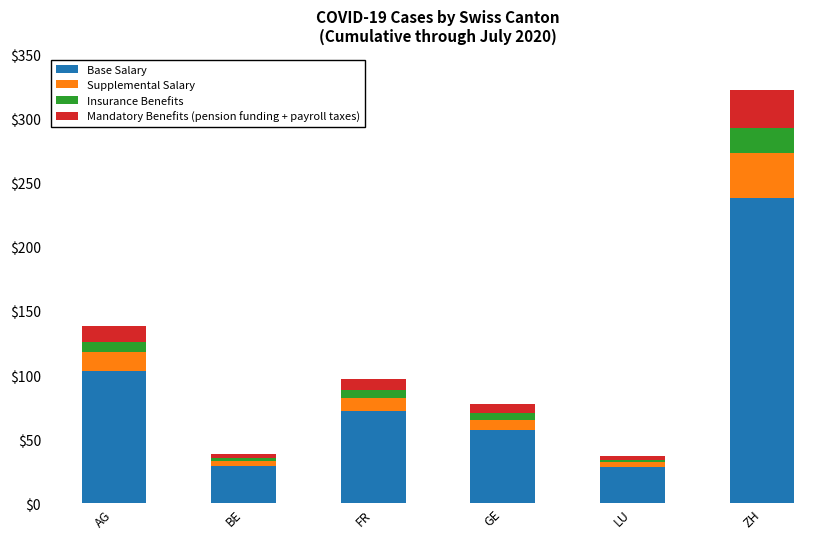

What are all the series names shown in the legend?

Base Salary, Supplemental Salary, Insurance Benefits, Mandatory Benefits (pension funding + payroll taxes)